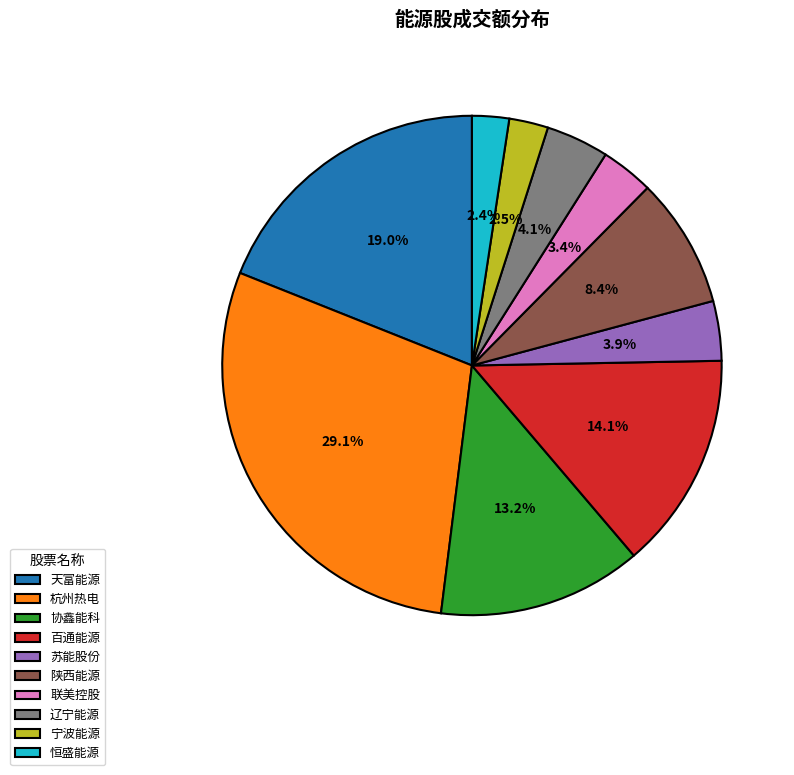

Which has a higher value, 陕西能源 or 联美控股?

陕西能源